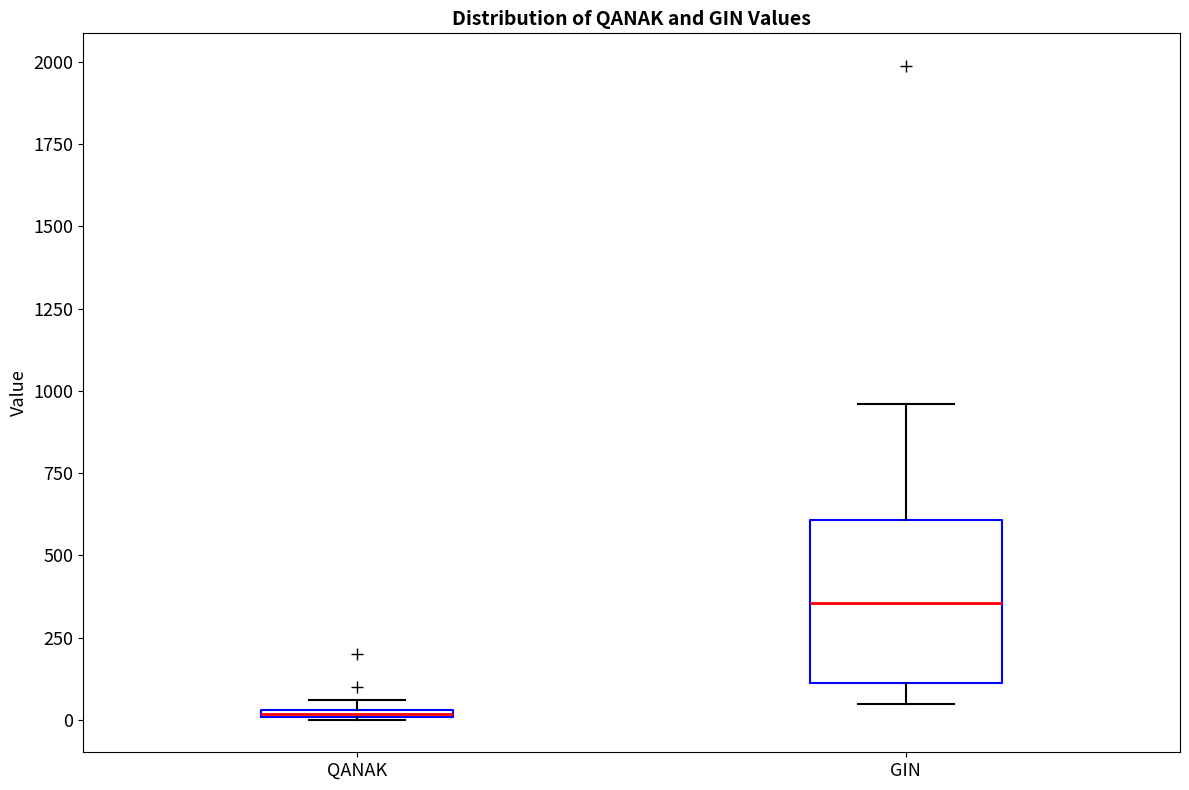

Comparing the boxes themselves (not the whiskers), which one is the tallest?

GIN